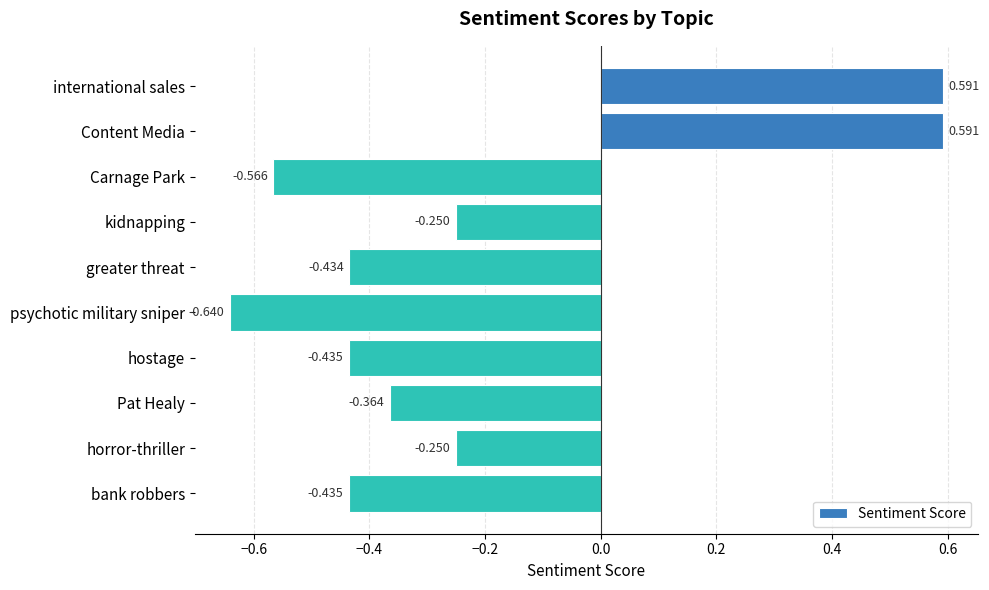

How many categories are shown in the chart?

10